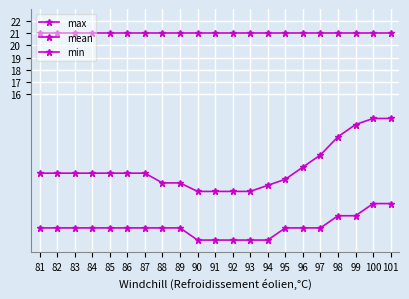

What is the maximum value shown in the chart?

21.0